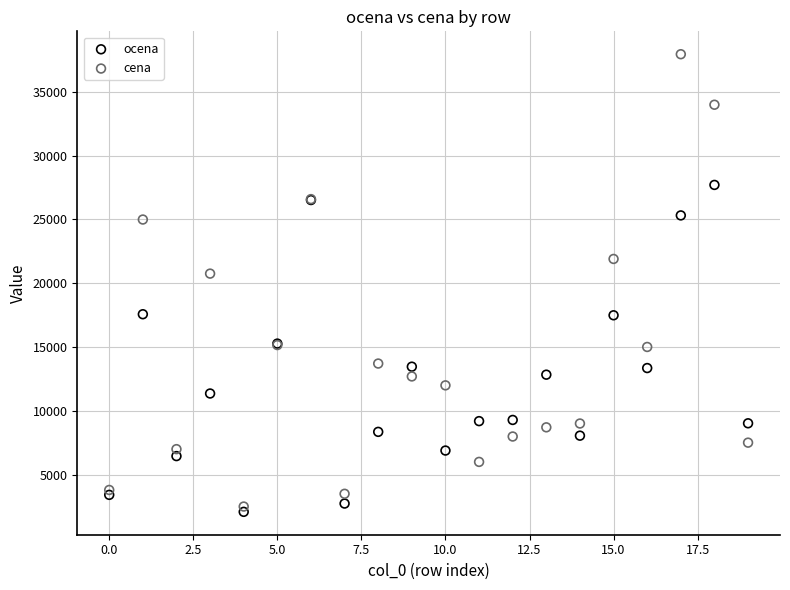

In the cena series, what Y value is closest to 20220?

20750.0